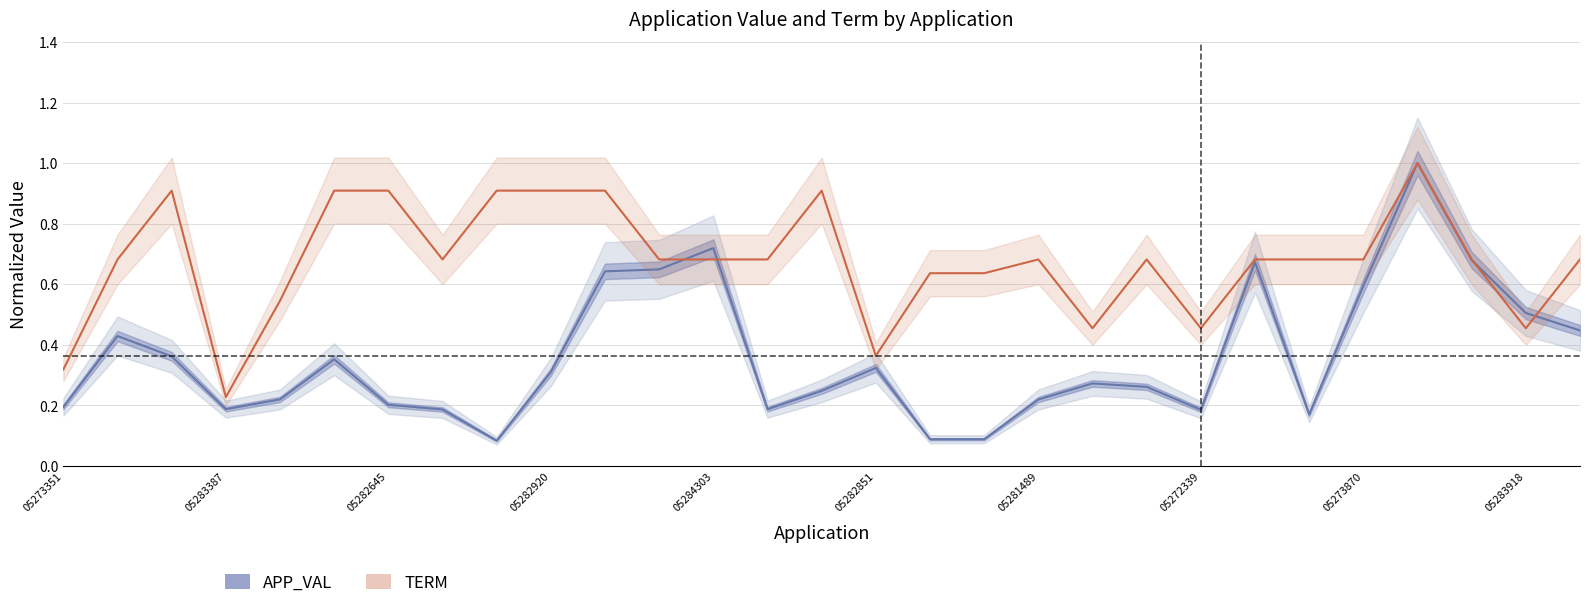

How many lines are shown in the chart?

2